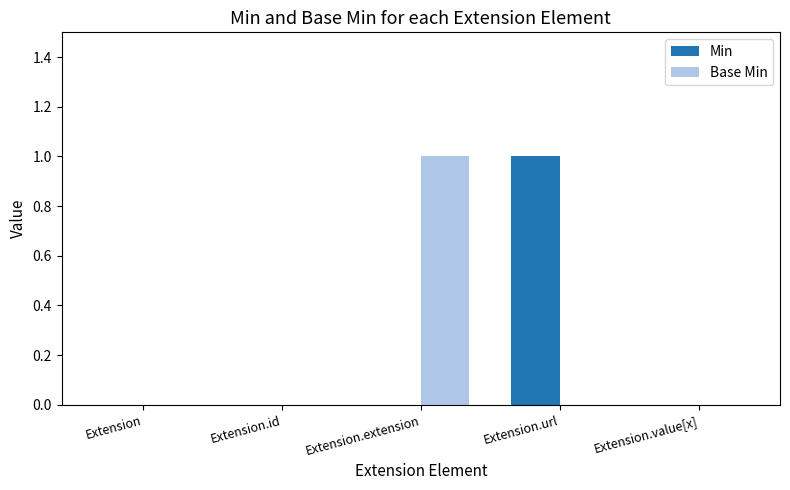

Is it true that Base Min equals 0 at Extension.value[x]?

True